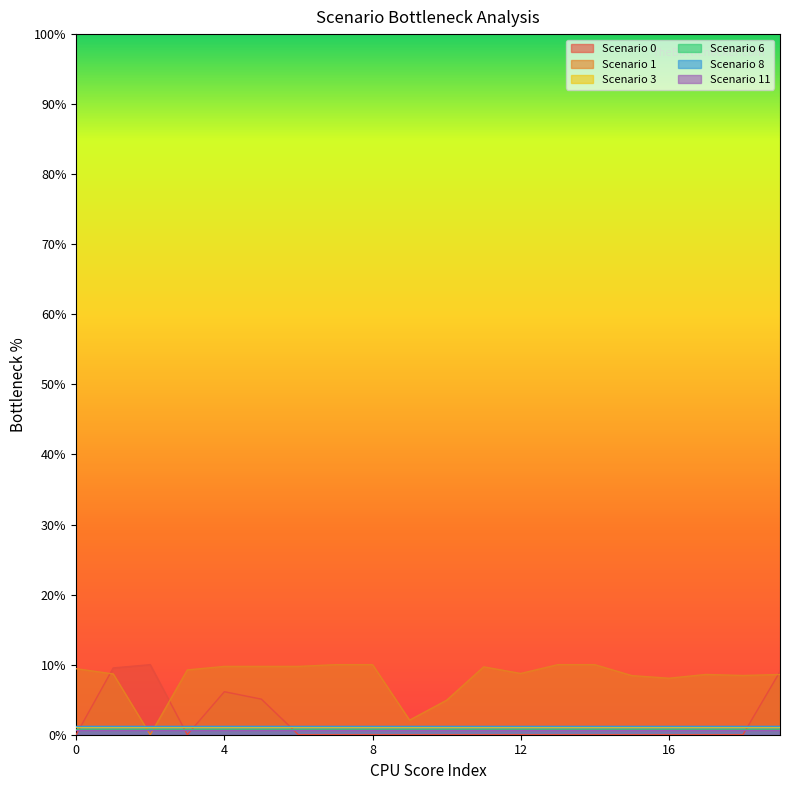

What is the average value of the Scenario 8 series?

1.2